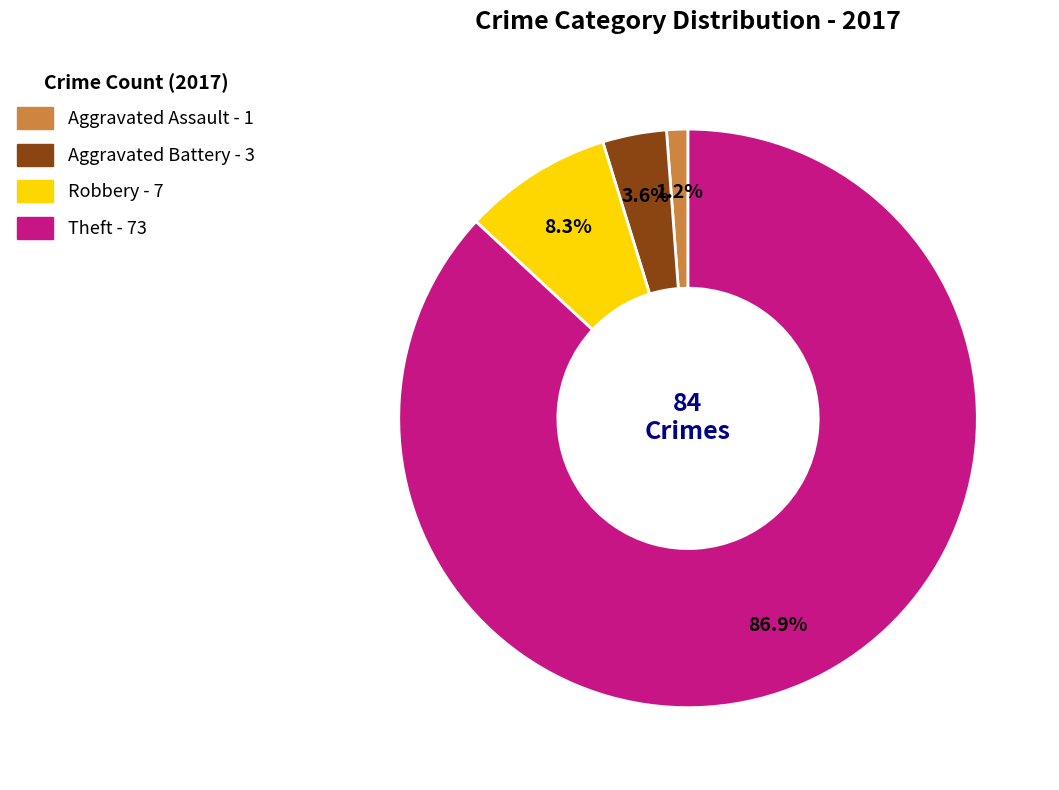

Is there a majority slice in this chart?

Yes